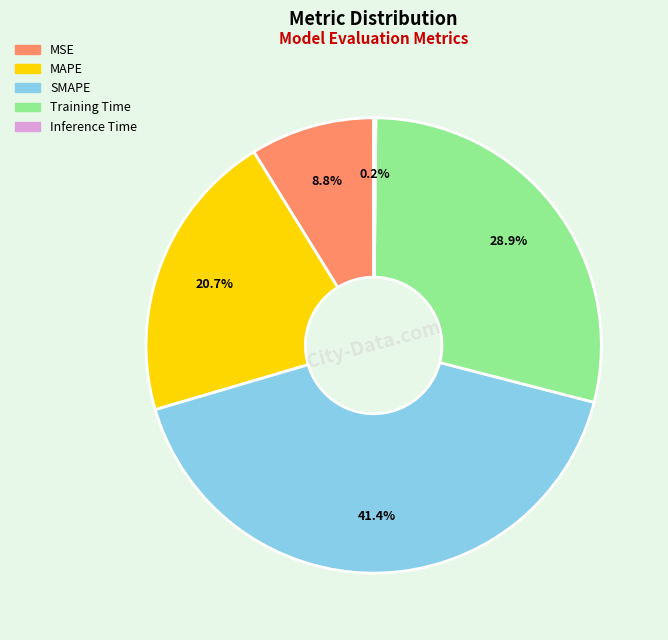

Which has a higher value, Training Time or MAPE?

Training Time